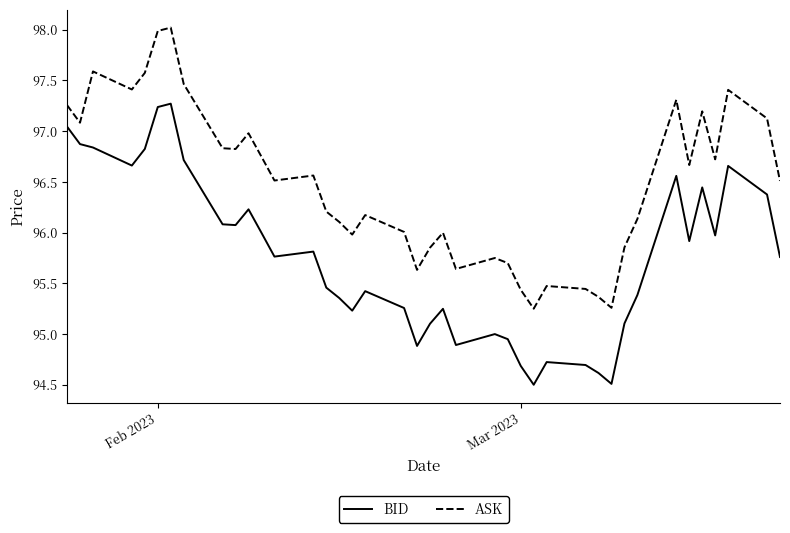

List the series in order of their overall mean, highest first.

ASK, BID